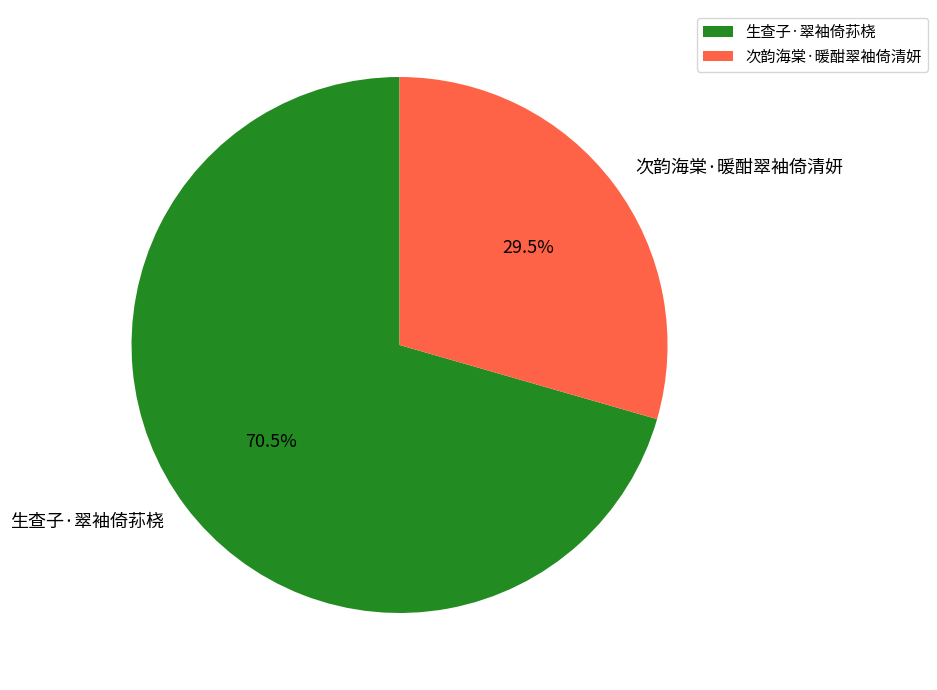

Which has a higher value, 次韵海棠·暖酣翠袖倚清妍 or 生查子·翠袖倚荪桡?

生查子·翠袖倚荪桡